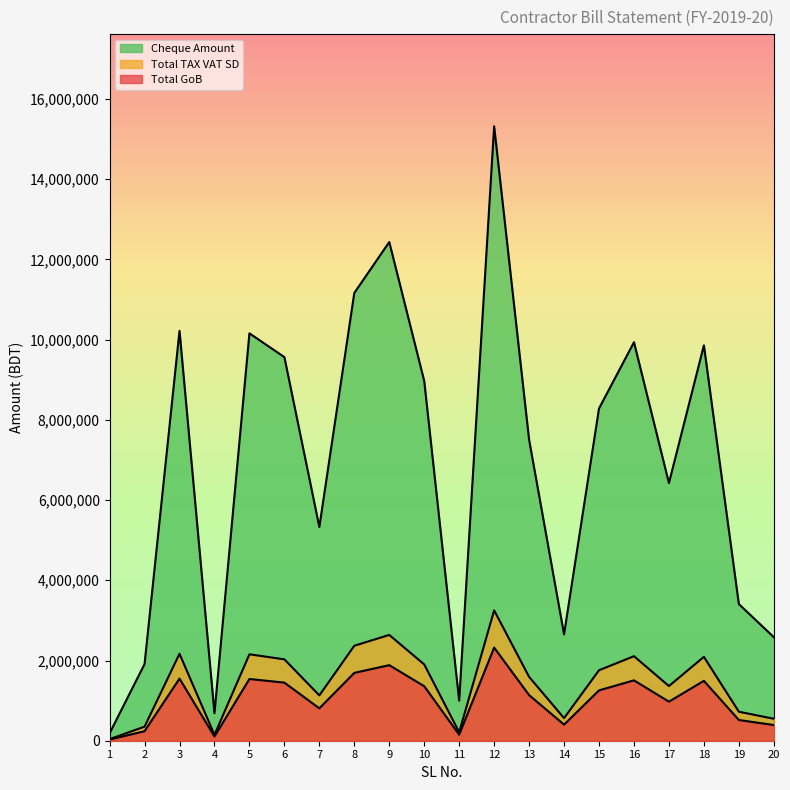

Which series has the largest total across all categories?

Cheque Amount